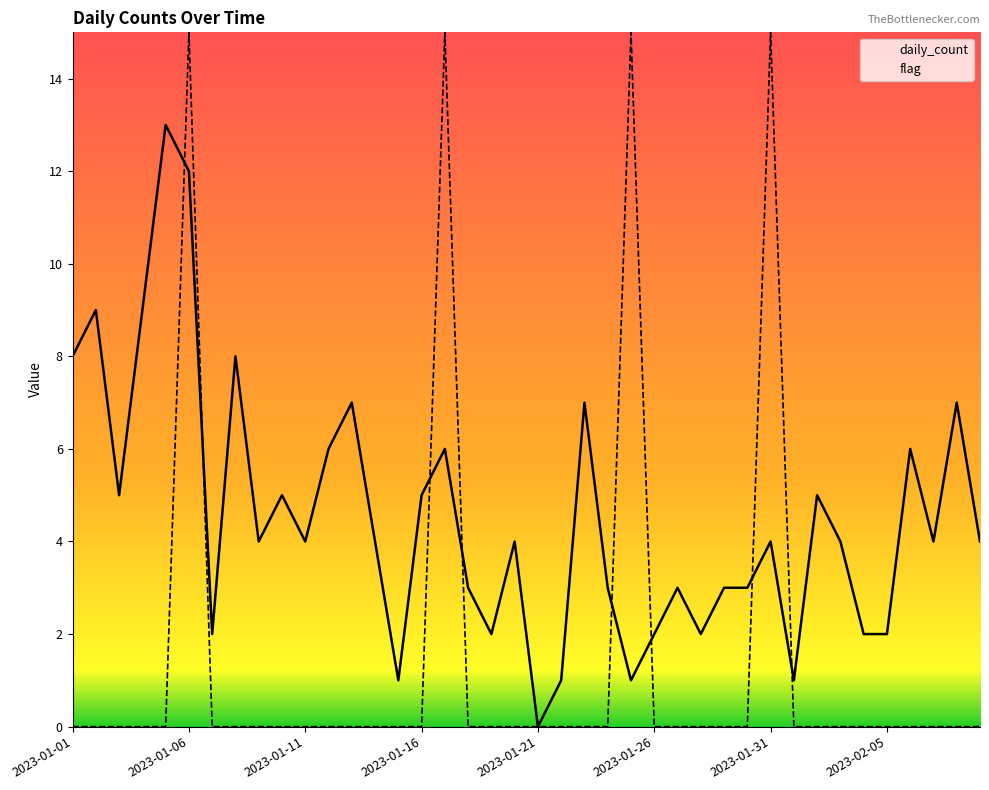

What is the difference between the second highest and second lowest values in the flag series?

15